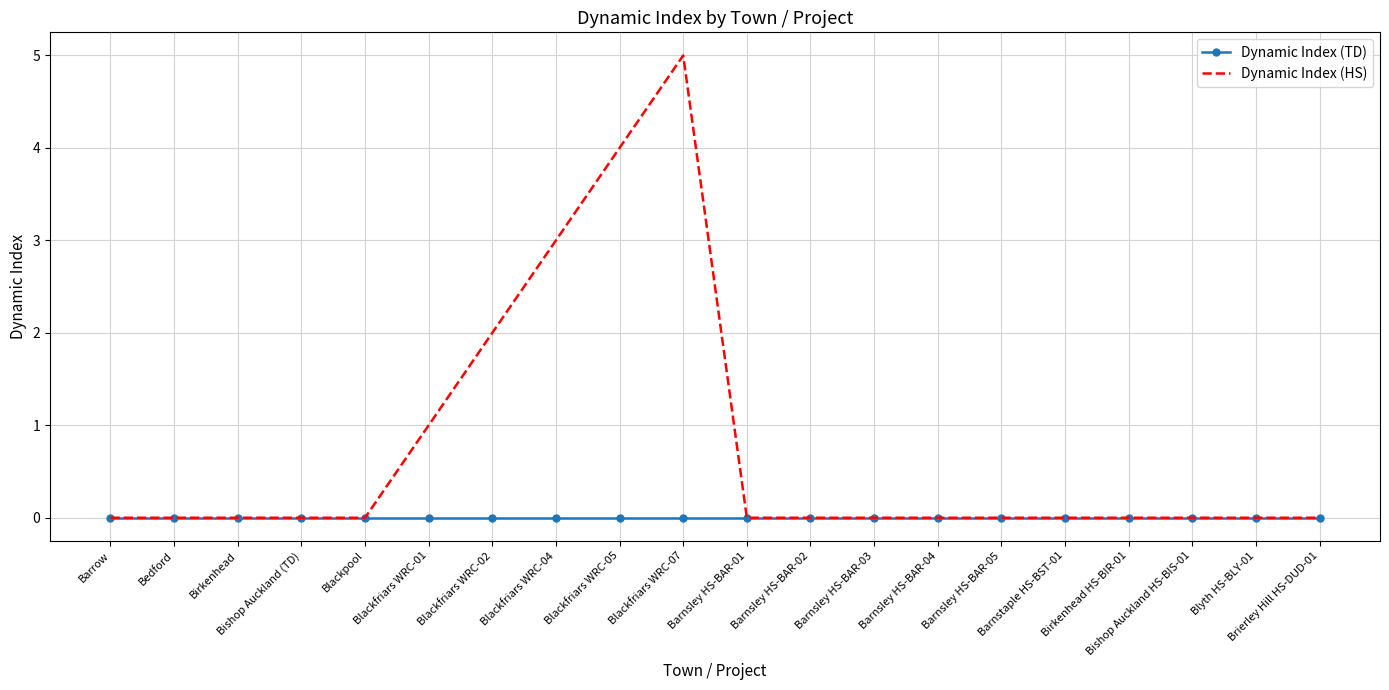

What is the maximum value shown in the chart?

5